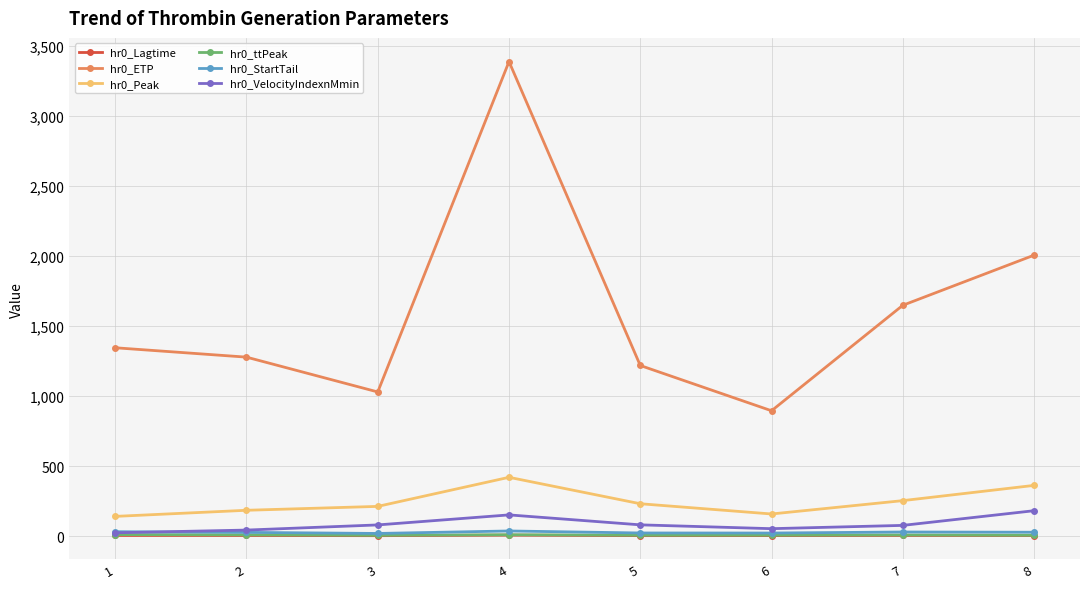

At which category does hr0_ETP reach its first local valley?

3